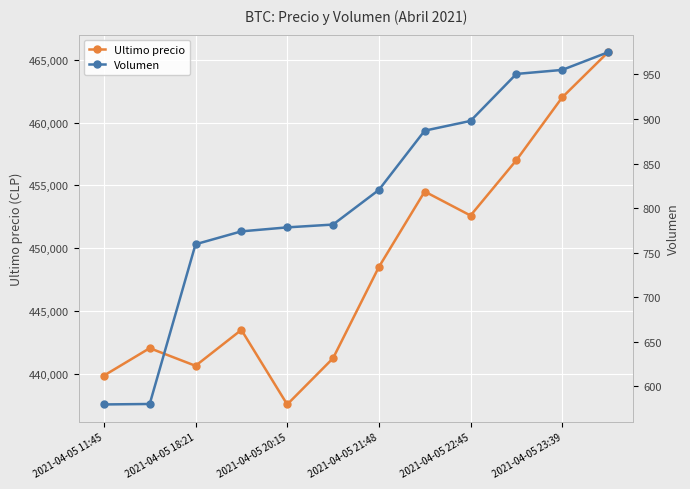

Reading right to left, what are all the values shown in this chart?

Ultimo precio: 465595.0	462000.0	457000.0	452599.0	454509.0	448500.0	441238.0	437562.0	443496.0	440637.0	442042.0	439856.0
Volumen: 974.9	955.1	950.6	897.8	886.9	820.4	781.5	778.4	773.9	759.4	580.2	579.7